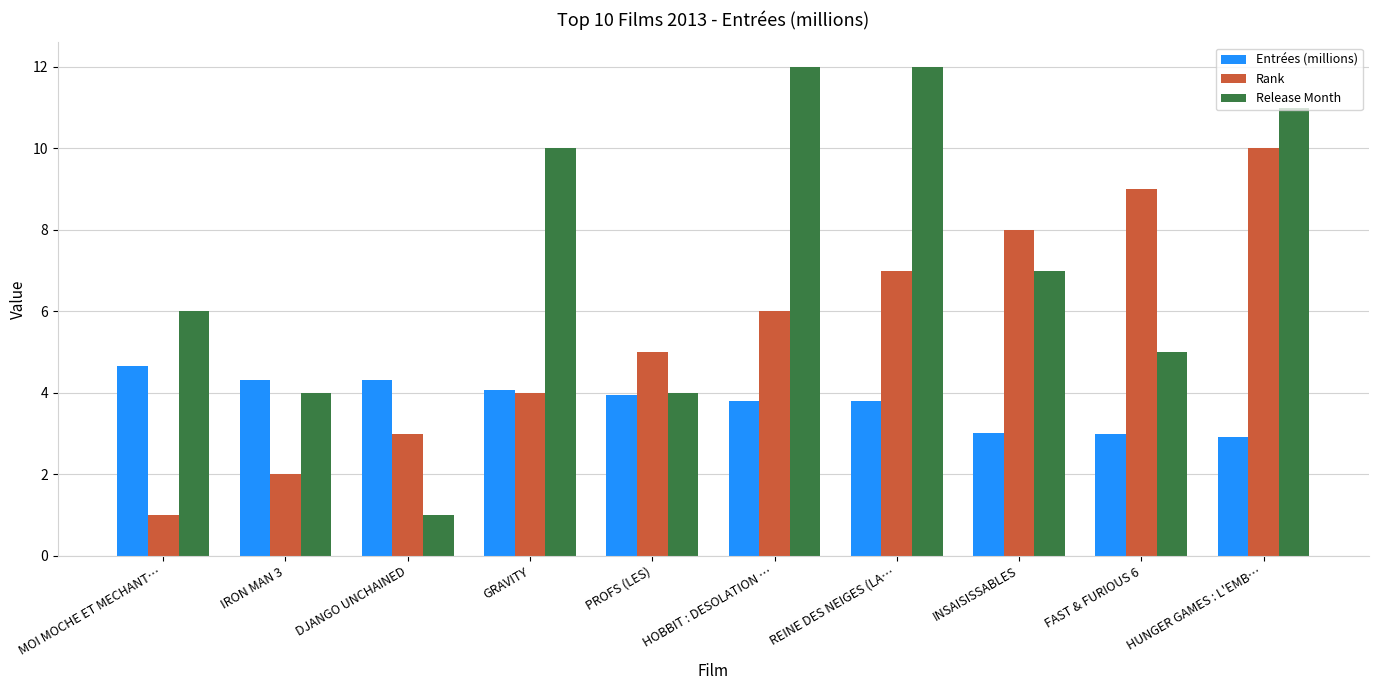

At which category is the sum across all series the highest?

HUNGER GAMES : L'EMB…